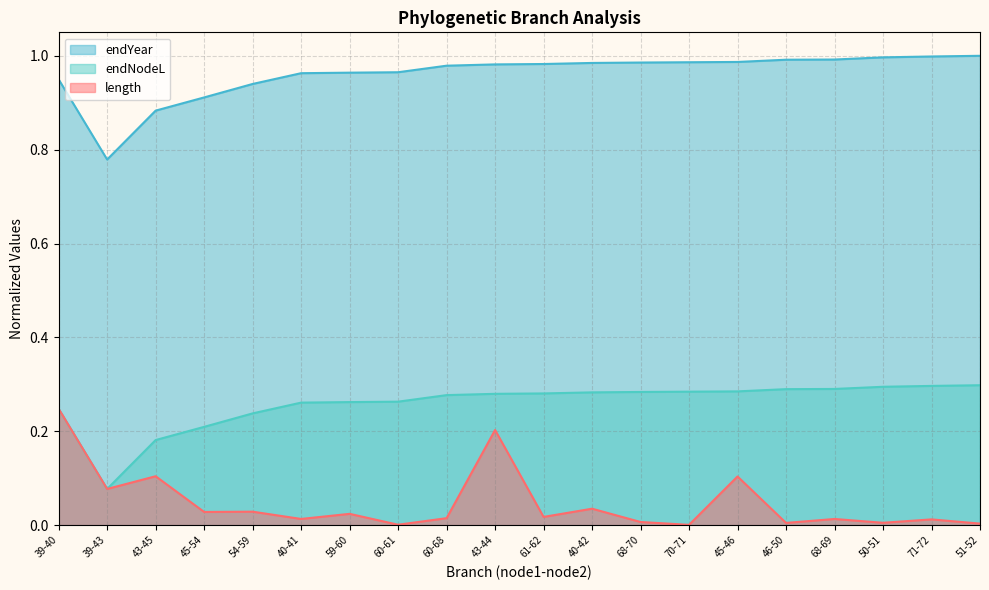

Which series has the largest total across all categories?

endYear